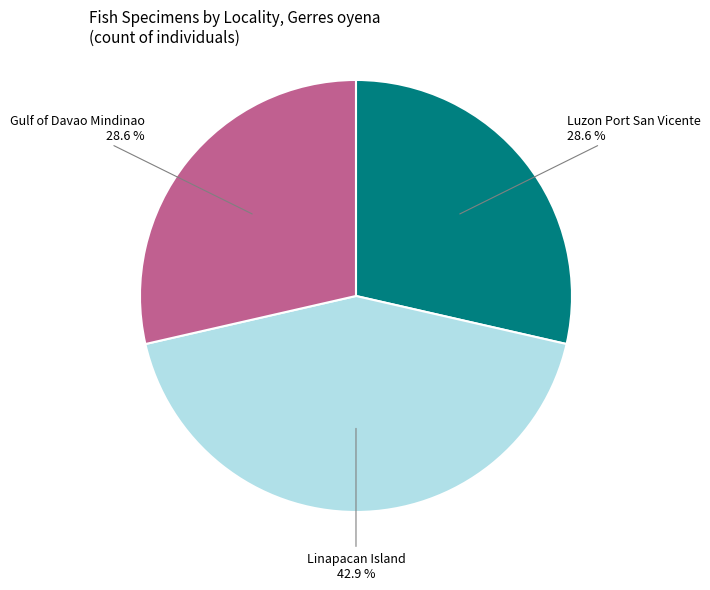

How many slices are in this pie chart?

3